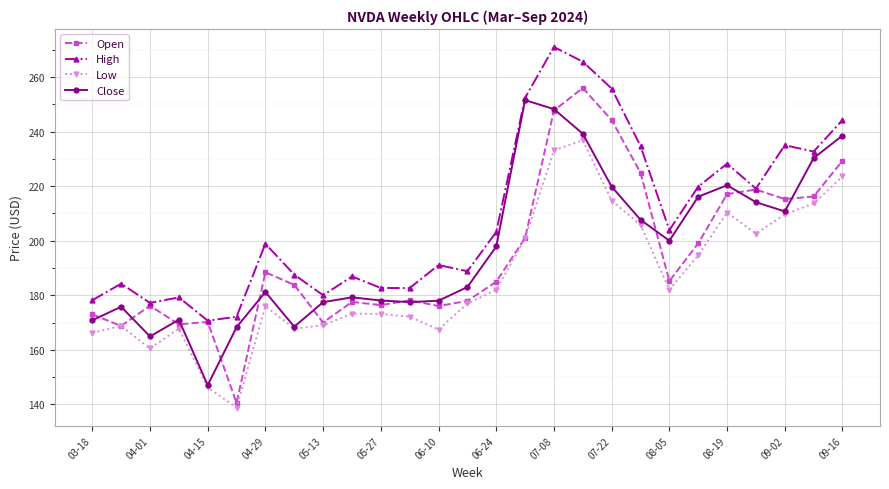

True or false: High and Low intersect in this chart.

False